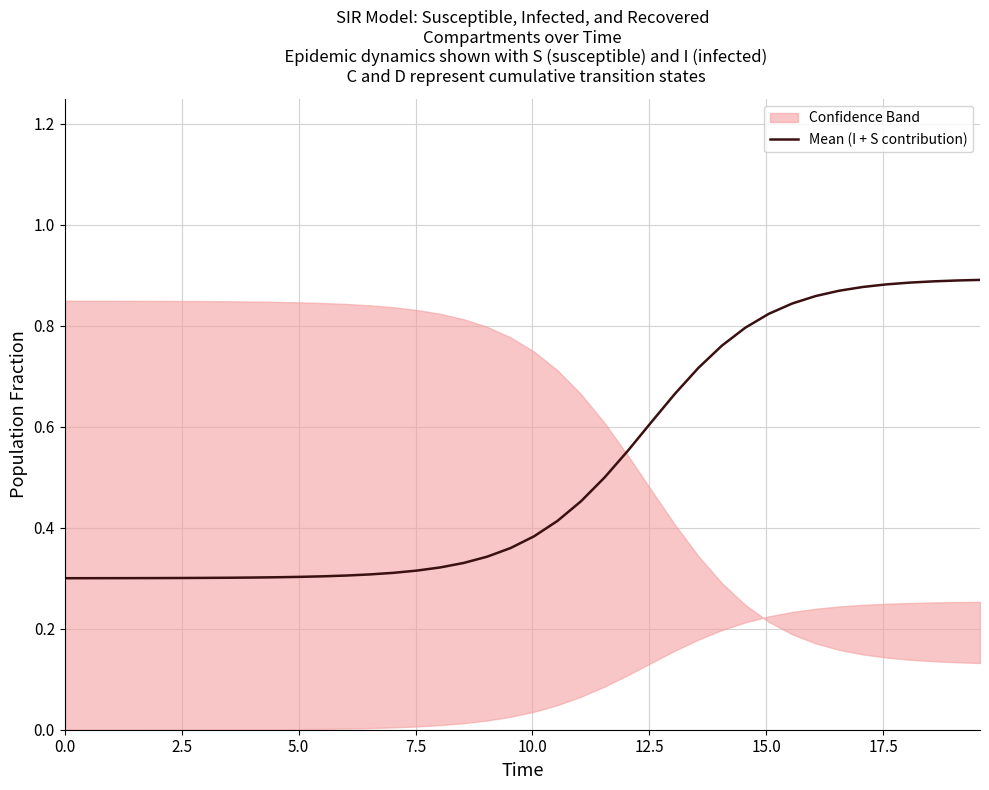

The chart shows a value of 0.5 at 20. True or false?

False